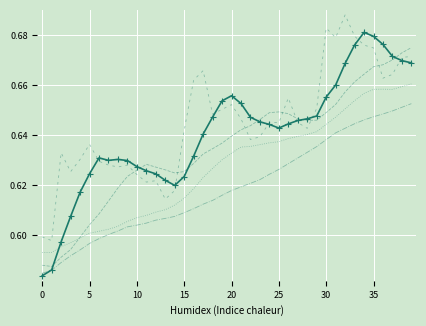

Reading left to right, what are all the values shown in this chart?

col_1: 0.6	0.6	0.6	0.6	0.6	0.6	0.6	0.6	0.6	0.6	0.6	0.6	0.6	0.6	0.6	0.6	0.6	0.6	0.6	0.7	0.7	0.7	0.6	0.6	0.6	0.6	0.6	0.6	0.6	0.6	0.7	0.7	0.7	0.7	0.7	0.7	0.7	0.7	0.7	0.7
col_2: 0.6	0.6	0.6	0.6	0.6	0.6	0.6	0.6	0.6	0.6	0.6	0.6	0.6	0.6	0.6	0.6	0.6	0.6	0.6	0.6	0.6	0.6	0.6	0.6	0.6	0.6	0.6	0.6	0.6	0.6	0.6	0.7	0.7	0.7	0.7	0.7	0.7	0.7	0.7	0.7
col_3: 0.6	0.6	0.6	0.6	0.6	0.6	0.6	0.6	0.6	0.6	0.6	0.6	0.6	0.6	0.6	0.6	0.6	0.6	0.6	0.6	0.6	0.6	0.6	0.6	0.6	0.6	0.6	0.6	0.6	0.6	0.6	0.6	0.7	0.7	0.7	0.7	0.7	0.7	0.7	0.7
col_4: 0.6	0.6	0.6	0.6	0.6	0.6	0.6	0.6	0.6	0.6	0.6	0.6	0.6	0.6	0.6	0.6	0.6	0.6	0.6	0.6	0.6	0.6	0.6	0.6	0.6	0.6	0.6	0.6	0.6	0.6	0.6	0.6	0.6	0.6	0.6	0.6	0.6	0.6	0.7	0.7
col_5: 0.6	0.6	0.6	0.6	0.6	0.6	0.6	0.6	0.6	0.6	0.6	0.6	0.6	0.6	0.6	0.6	0.7	0.7	0.6	0.7	0.7	0.6	0.6	0.6	0.6	0.6	0.7	0.6	0.6	0.7	0.7	0.7	0.7	0.7	0.7	0.7	0.7	0.7	0.7	0.7